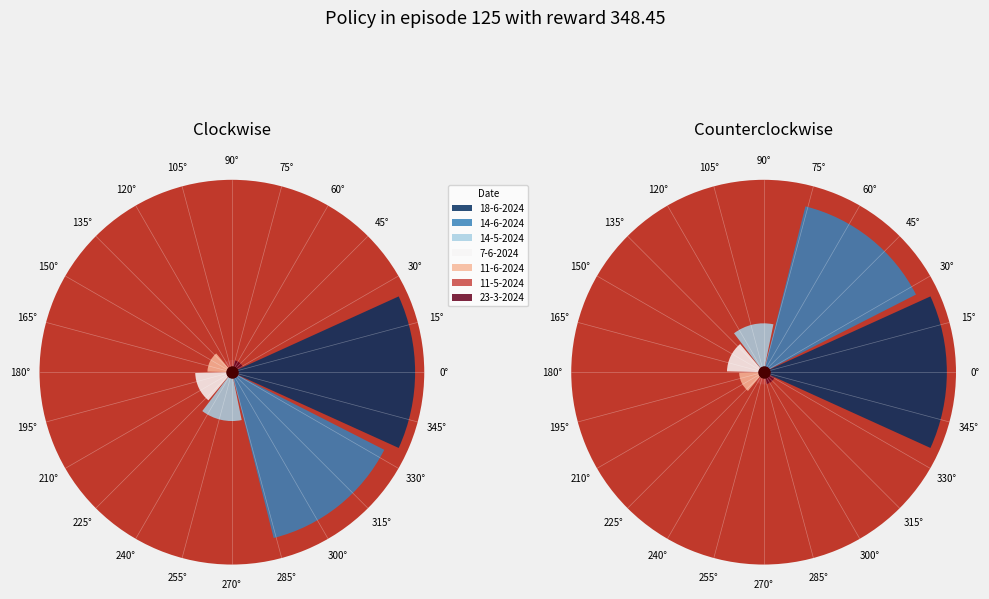

What percentage is NOT represented by 14-6-2024?

97.6%